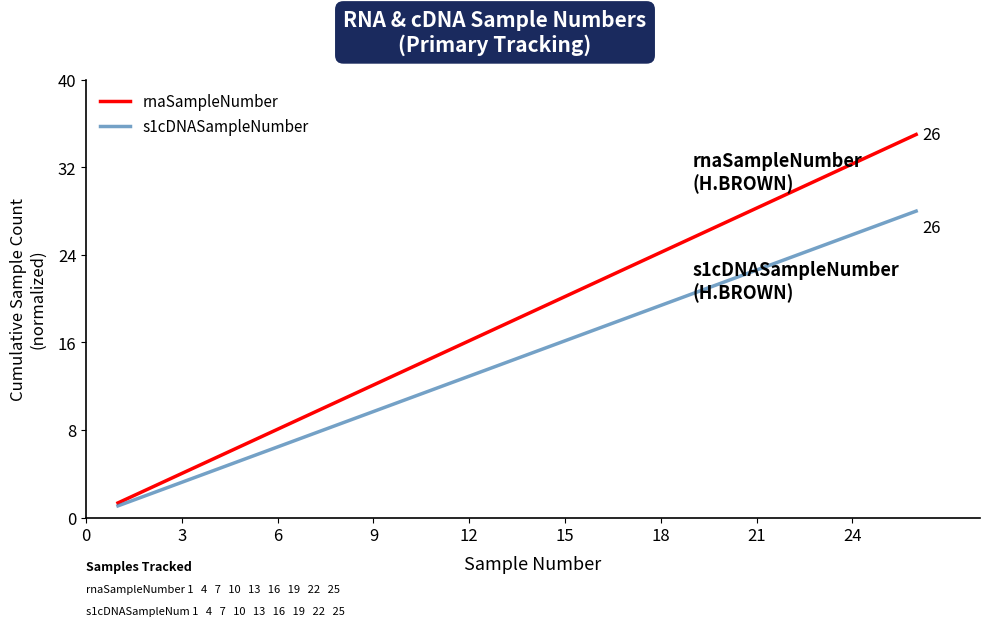

What is the highest value of the s1cDNASampleNumber series?

28.0